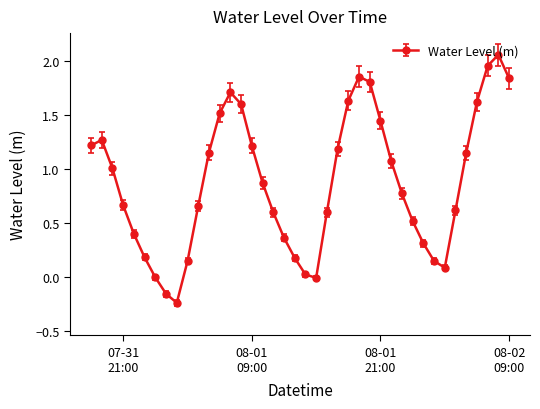

What is the sum of all values?

35.0